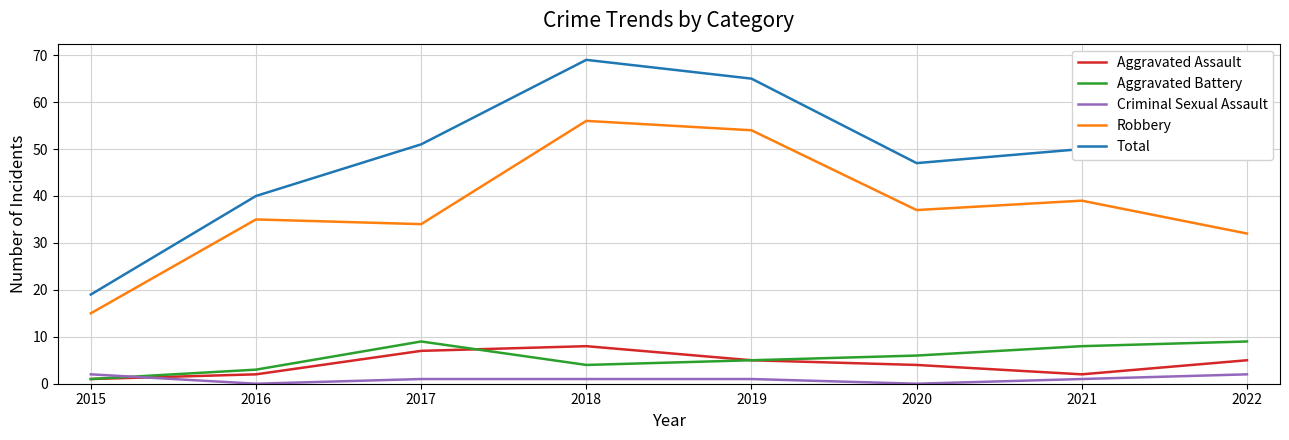

Read the Aggravated Assault value at 2017.

7